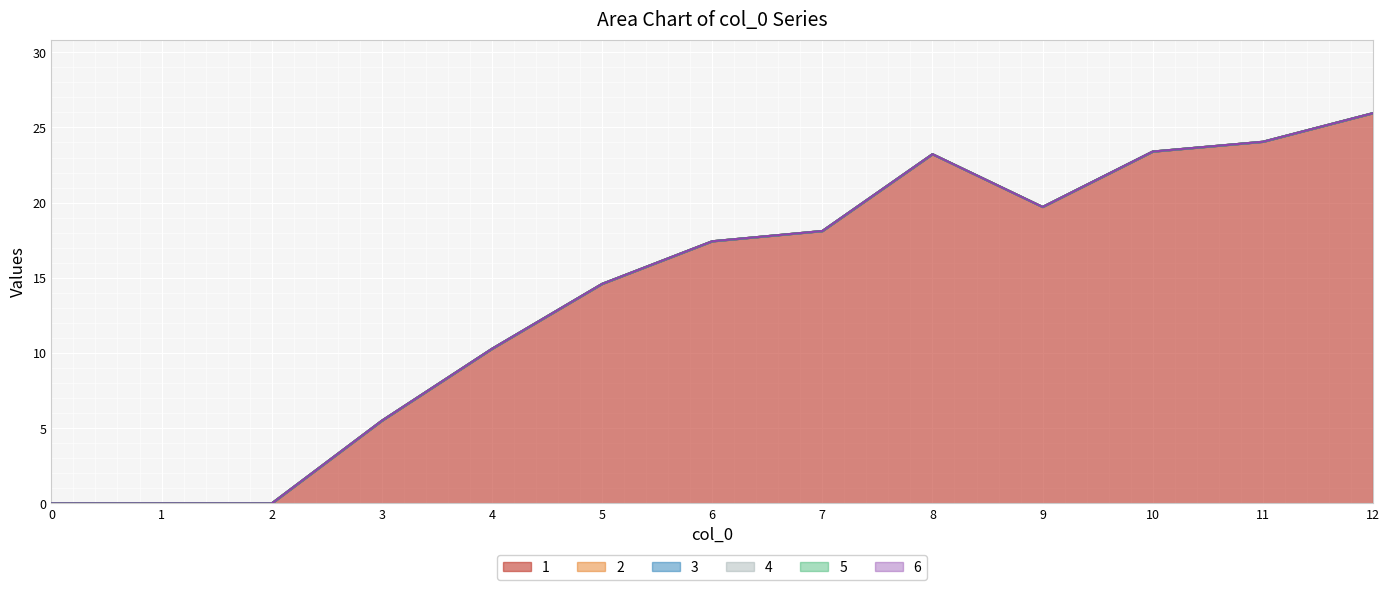

At 4, list the series in order from largest to smallest.

1, 2, 3, 4, 5, 6